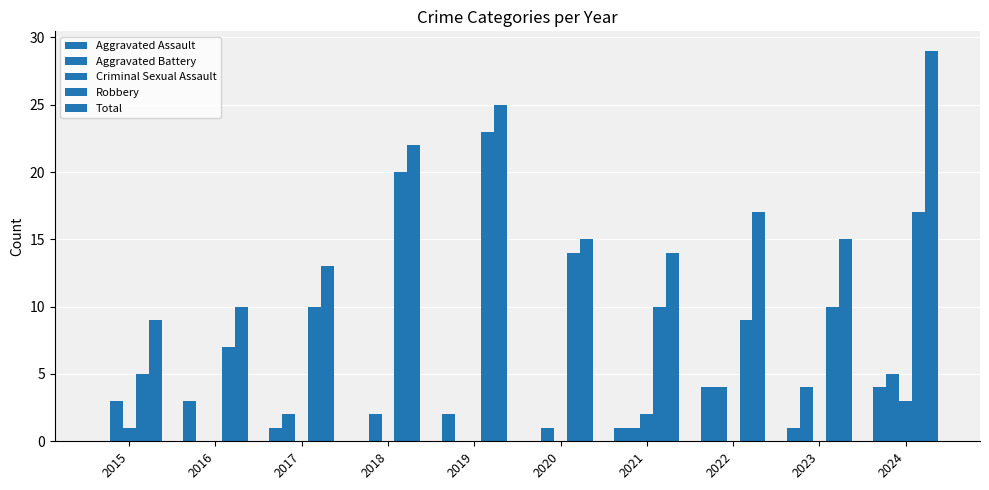

What is the difference between the maximum and minimum values in the Criminal Sexual Assault series?

3